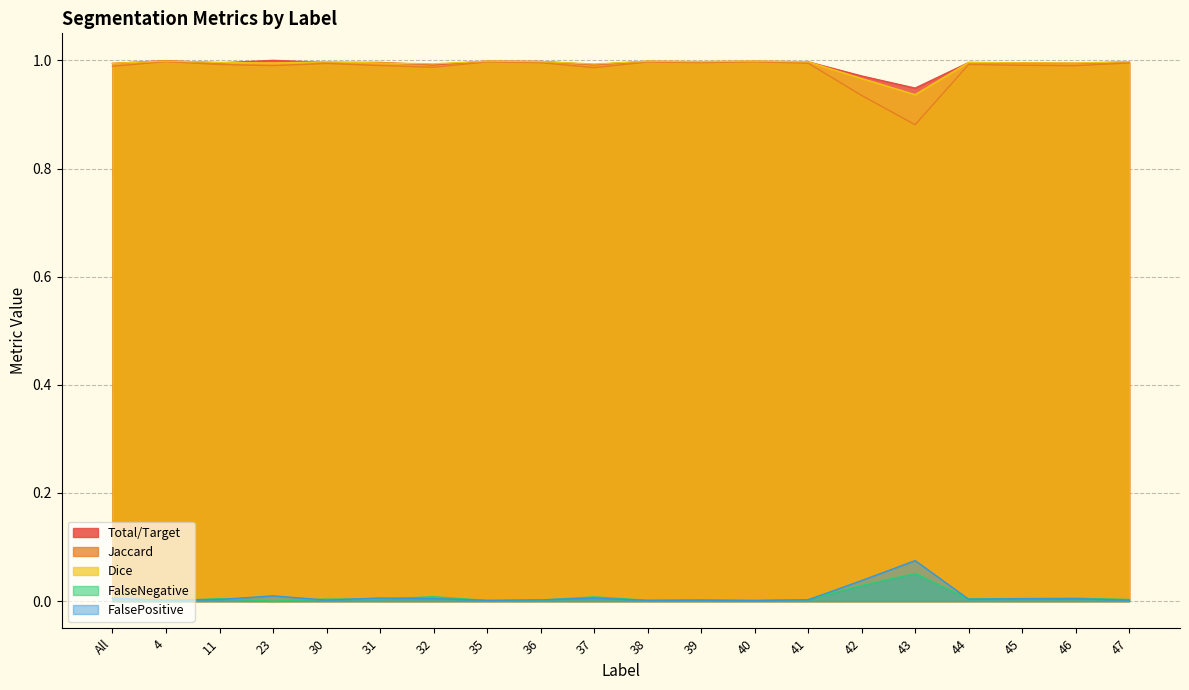

What is the highest value of the Jaccard series?

1.0